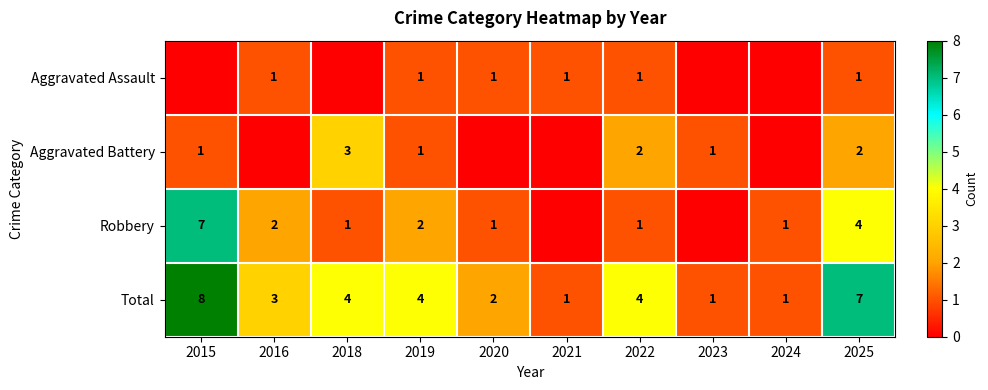

Read the Total value at 2015.

8